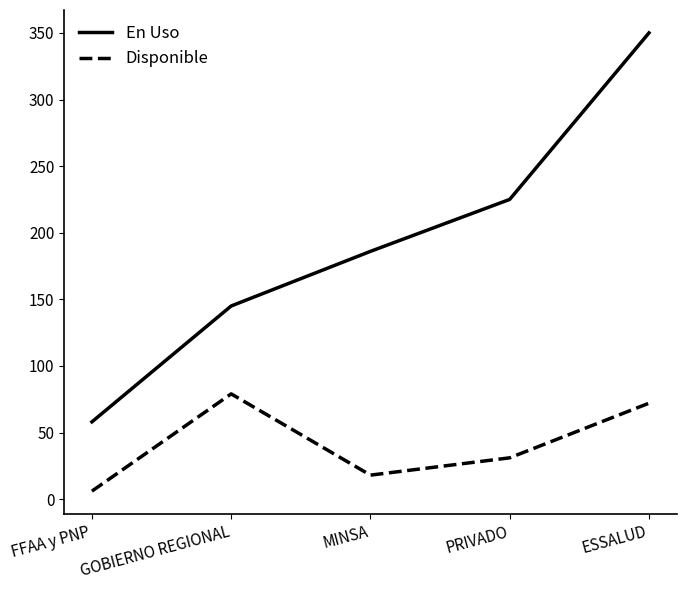

True or false: En Uso and Disponible cross at least once.

False